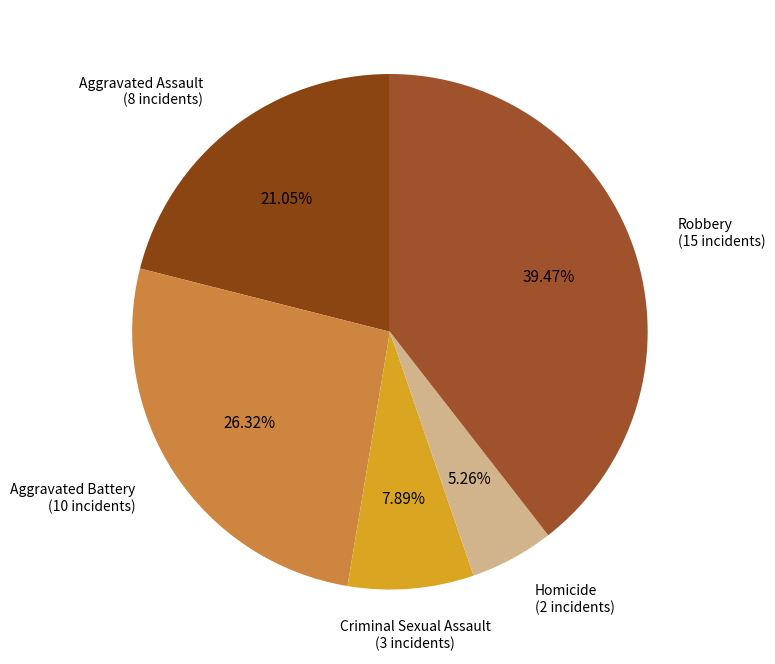

Which has a higher value, Robbery or Aggravated Battery?

Robbery